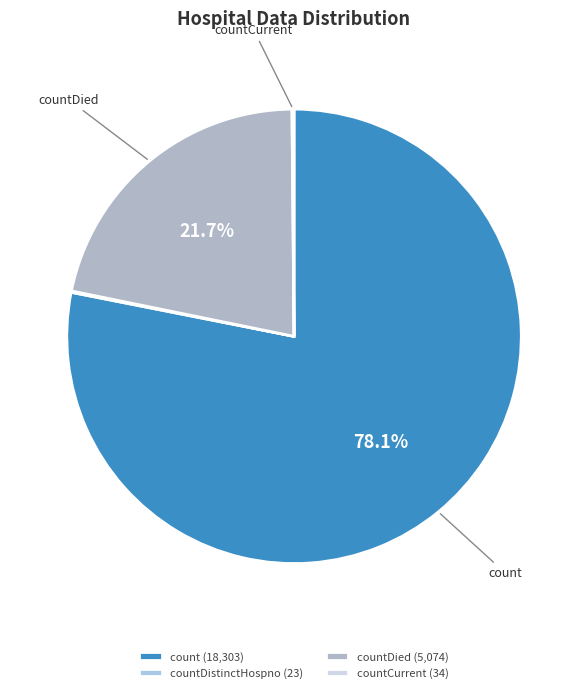

Which category has the biggest portion of the pie?

count (18,303)